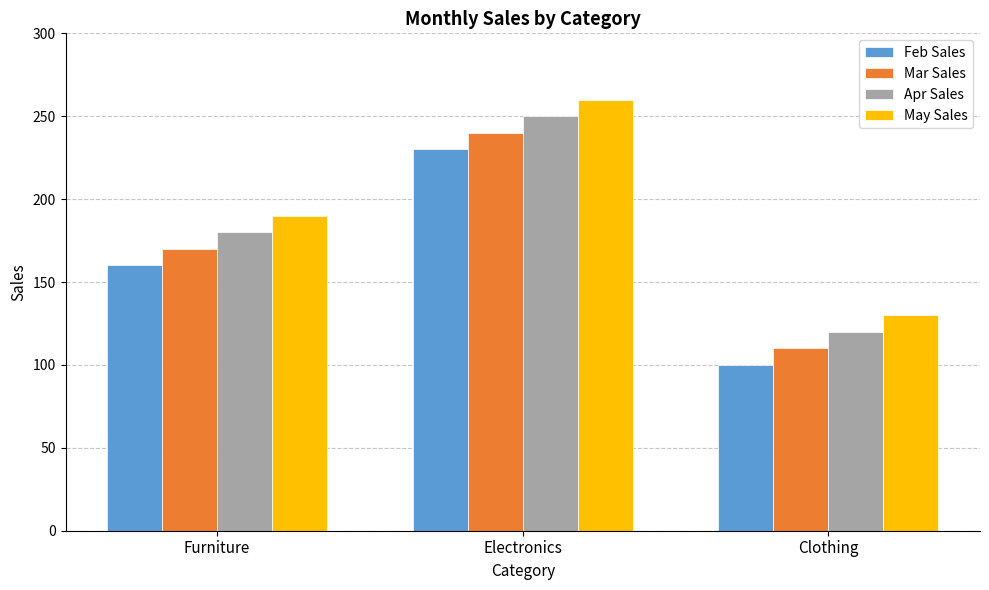

What is the difference between the highest and lowest values at Clothing?

30